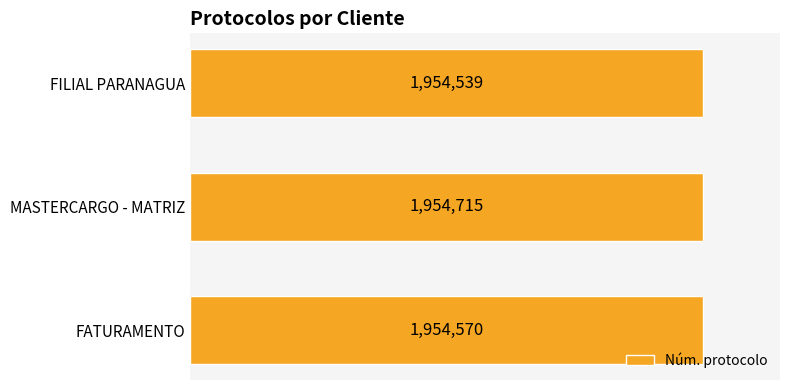

Are the bars horizontal?

Yes